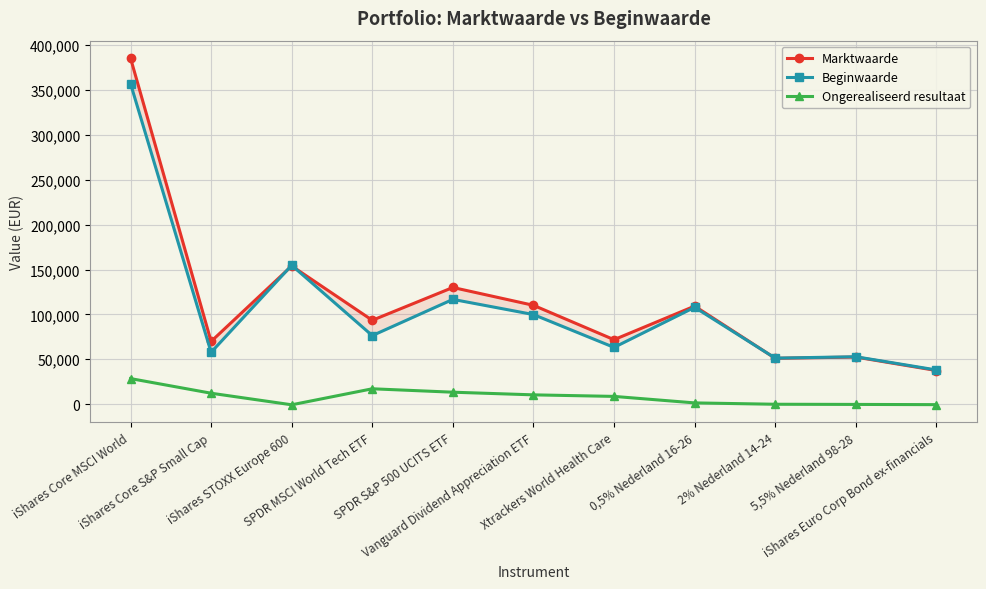

Between SPDR S&P 500 UCITS ETF and 2% Nederland 14-24, which is larger?

SPDR S&P 500 UCITS ETF